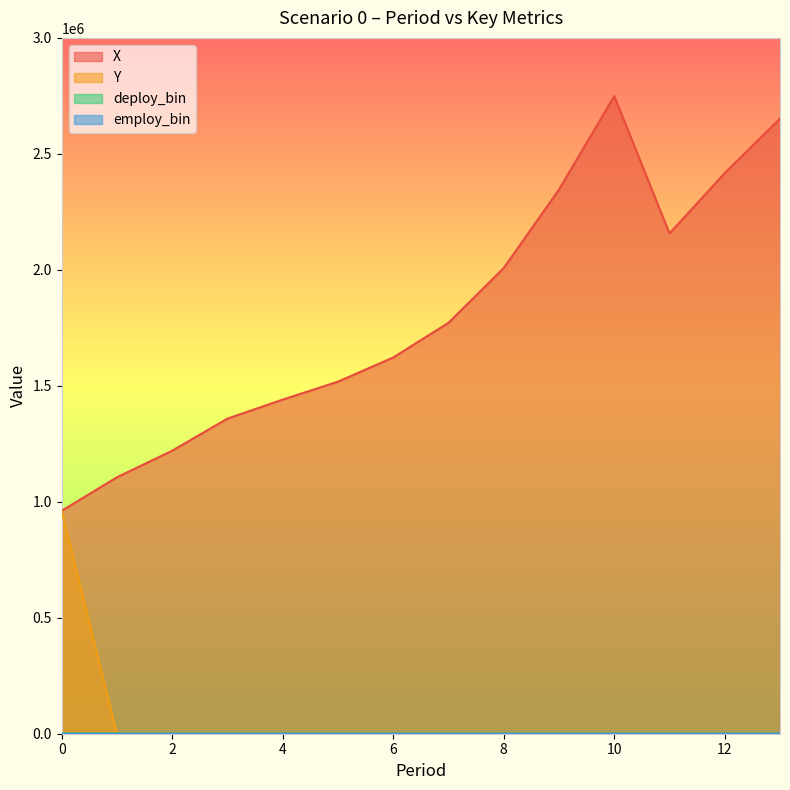

Read the X value at 9.

2345986.0